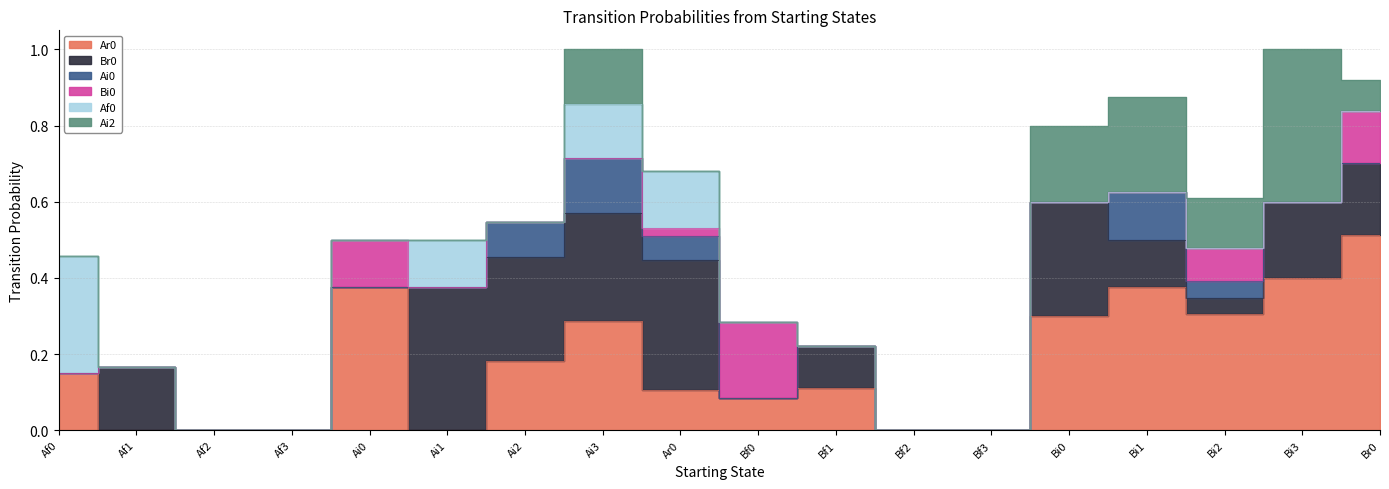

Is it true that Ar0 equals 0.0 at Af2?

True